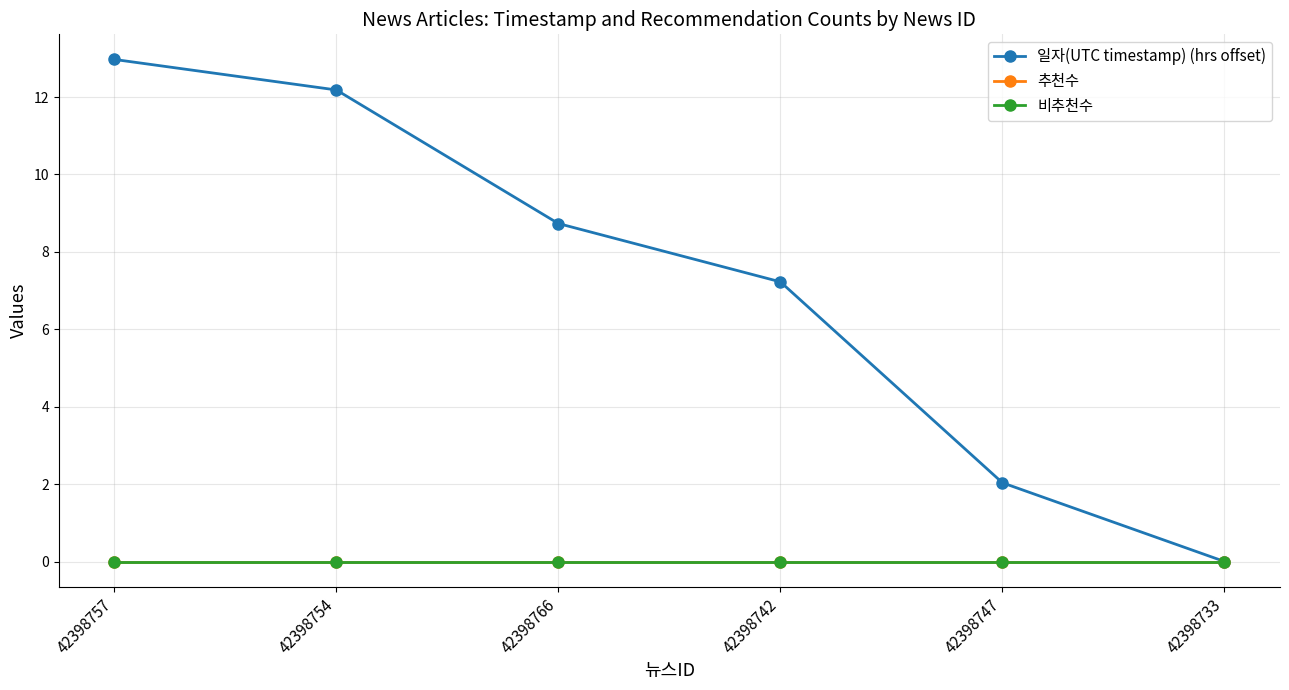

The 추천수 series shows 0.0 at 42398747. True or false?

True